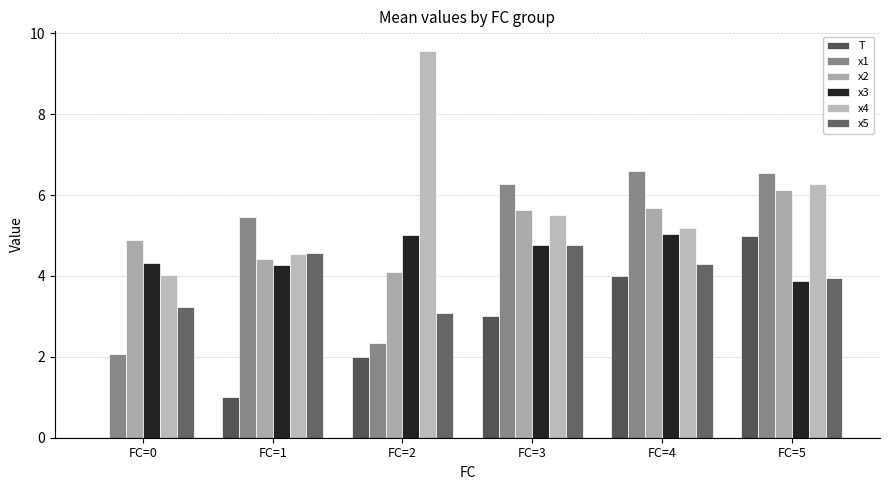

Are the bars horizontal?

No